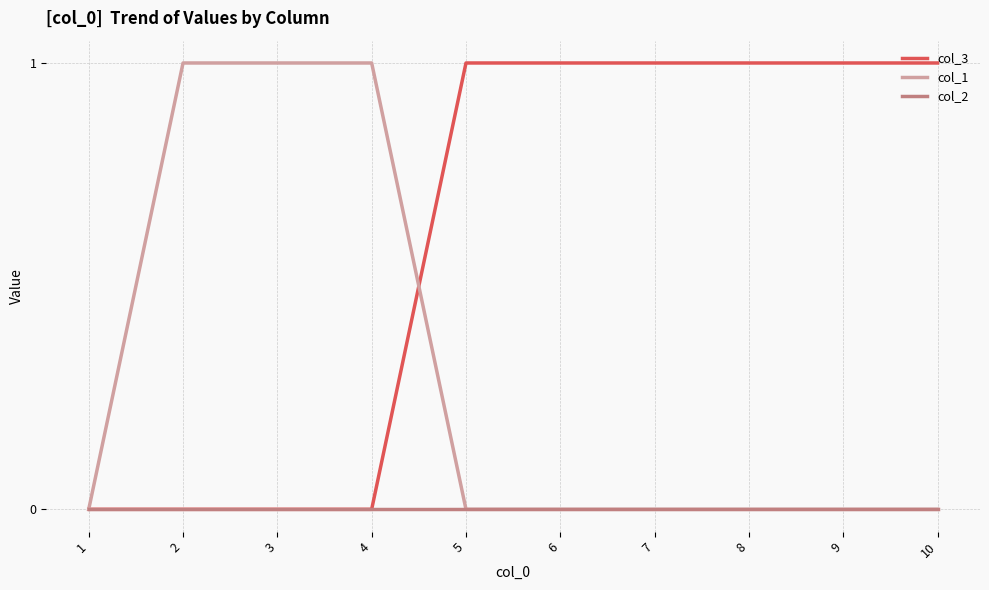

Which series has the largest total across all categories?

col_3